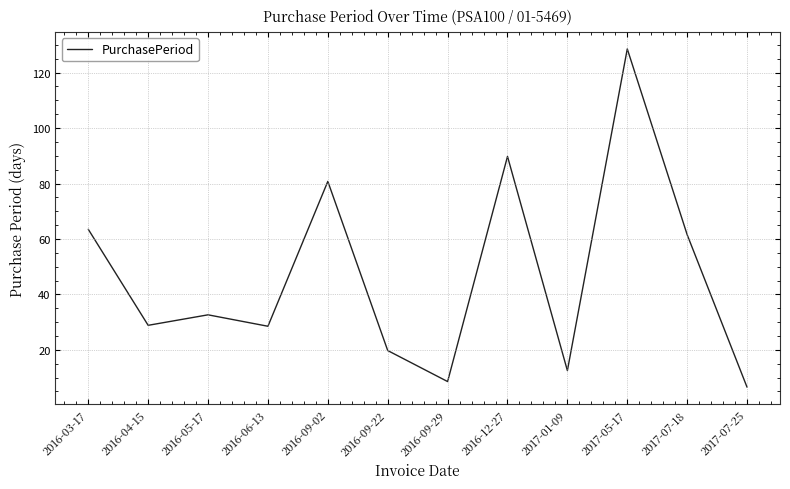

What is the difference between the maximum and second lowest values?

120.0